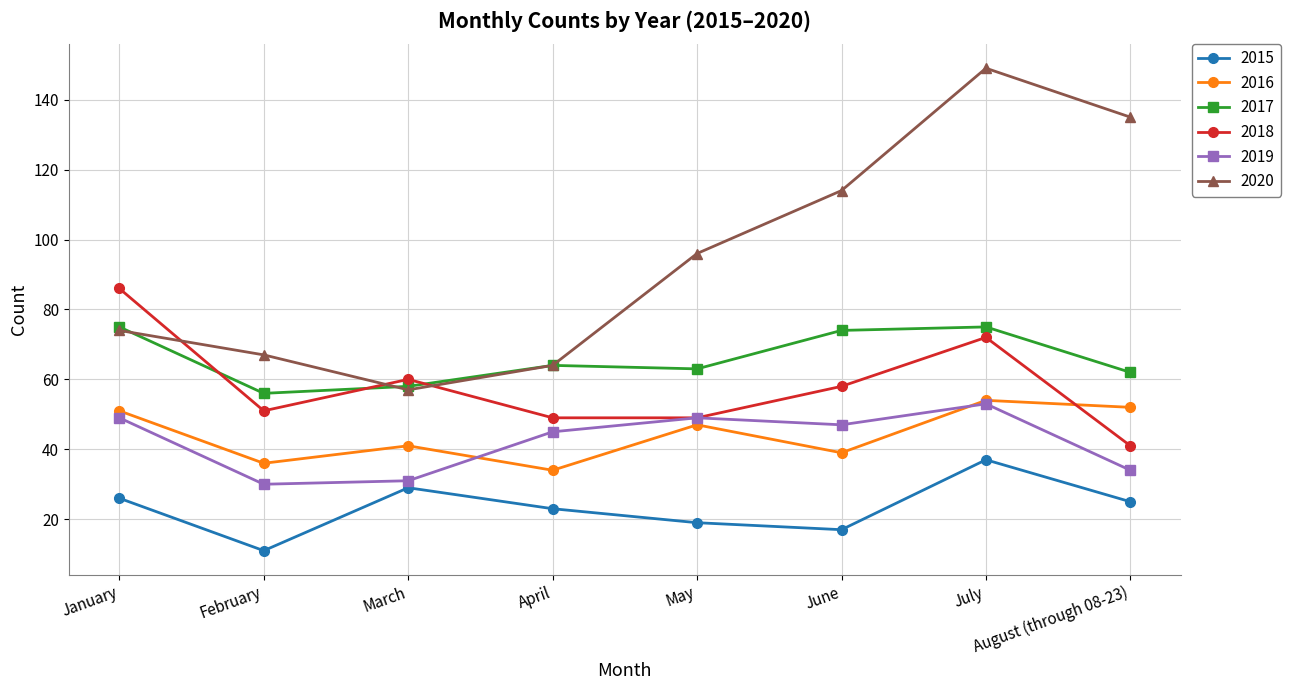

What is the approximate value of 2016 at January?

51